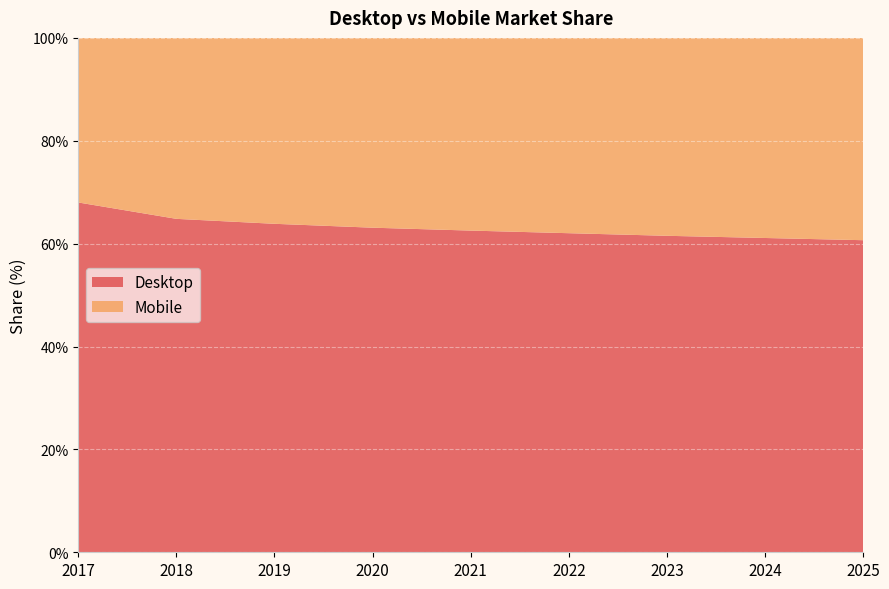

Reading left to right, extract all data points from this chart.

Desktop: 2017=68.0	2018=64.8	2019=63.9	2020=63.1	2021=62.5	2022=62.0	2023=61.5	2024=61.1	2025=60.7
Mobile: 2017=32.0	2018=35.2	2019=36.1	2020=36.9	2021=37.5	2022=38.0	2023=38.5	2024=38.9	2025=39.3